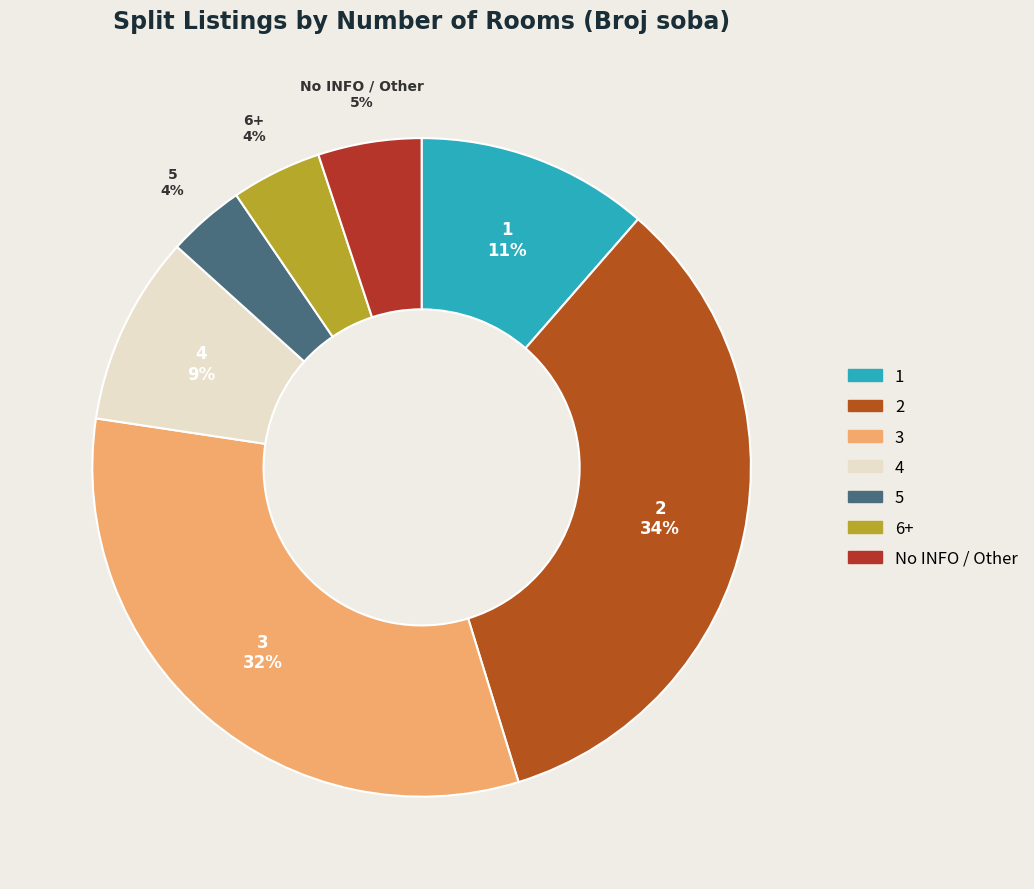

What percentage is the 6+ slice, to the nearest percent?

4%